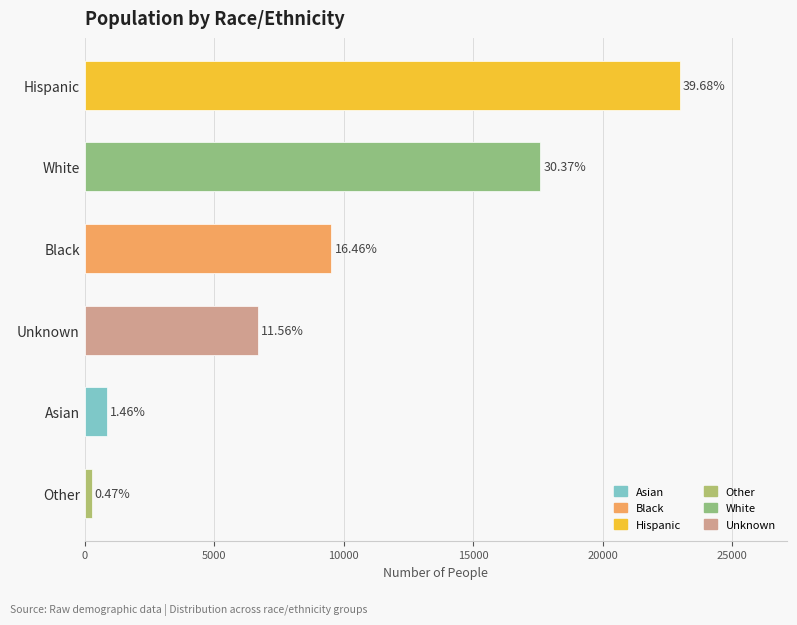

Rank the categories by value from lowest to highest.

Other, Asian, Unknown, Black, White, Hispanic